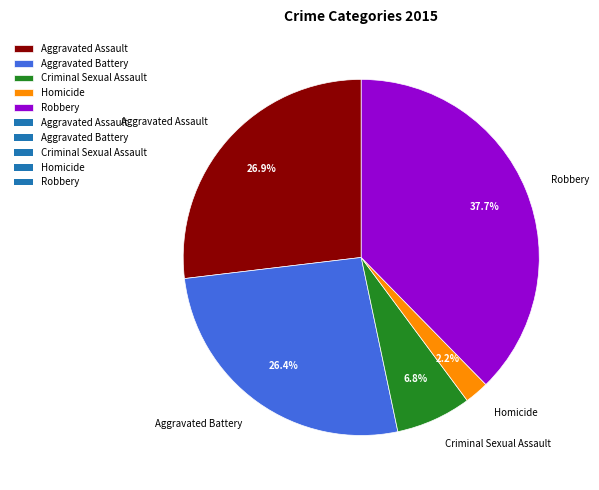

Count the number of slices in the pie.

5